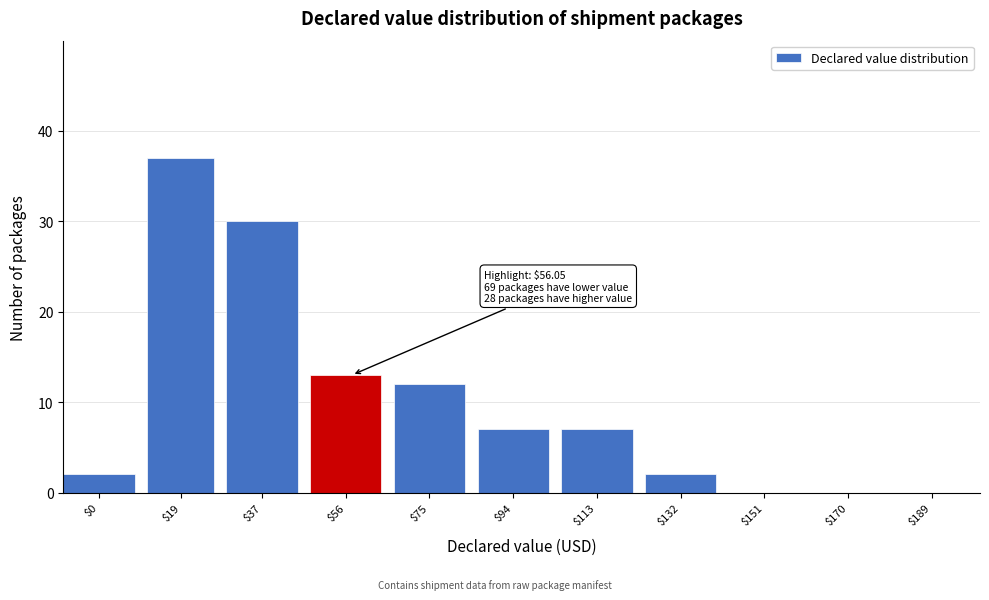

At which category does the chart reach its peak across all series?

$19